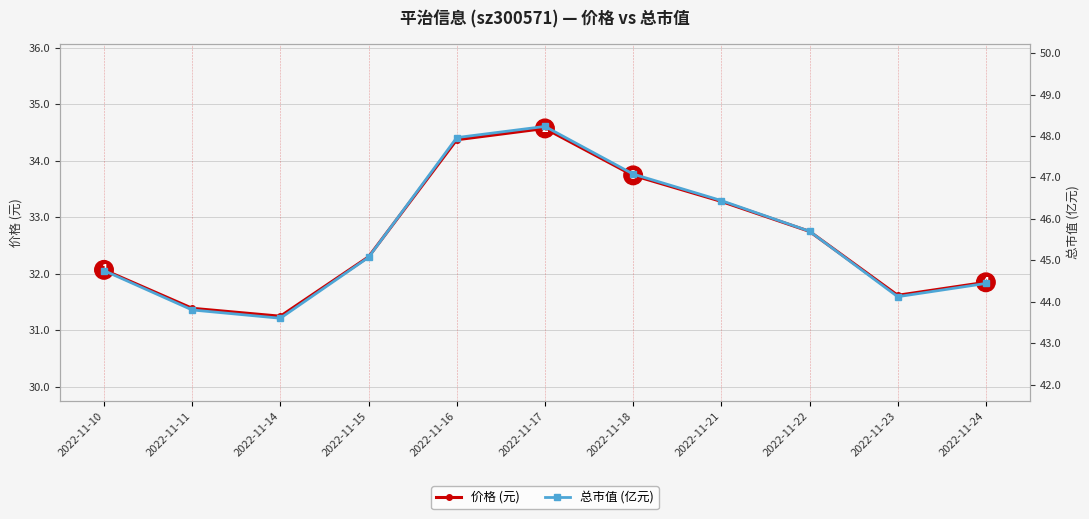

What is the difference between the 总市值 (亿元) values at 2022-11-17 and 2022-11-14?

4.6